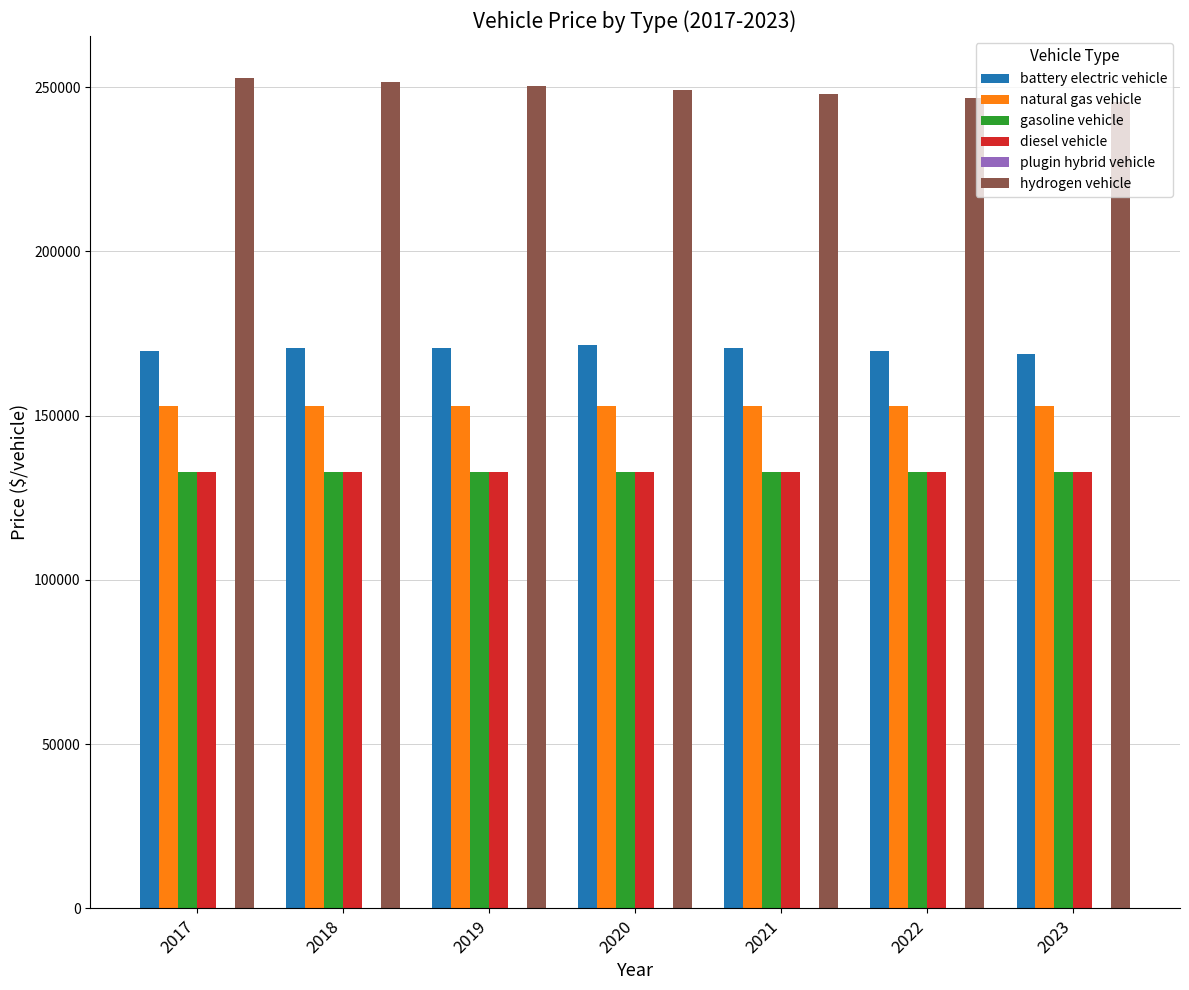

How many bars are there in each group?

5